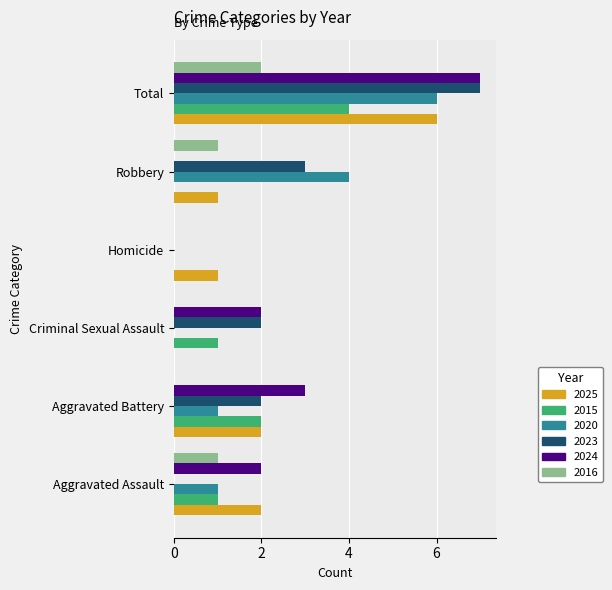

Which series changed the most between Aggravated Battery and Homicide?

2024